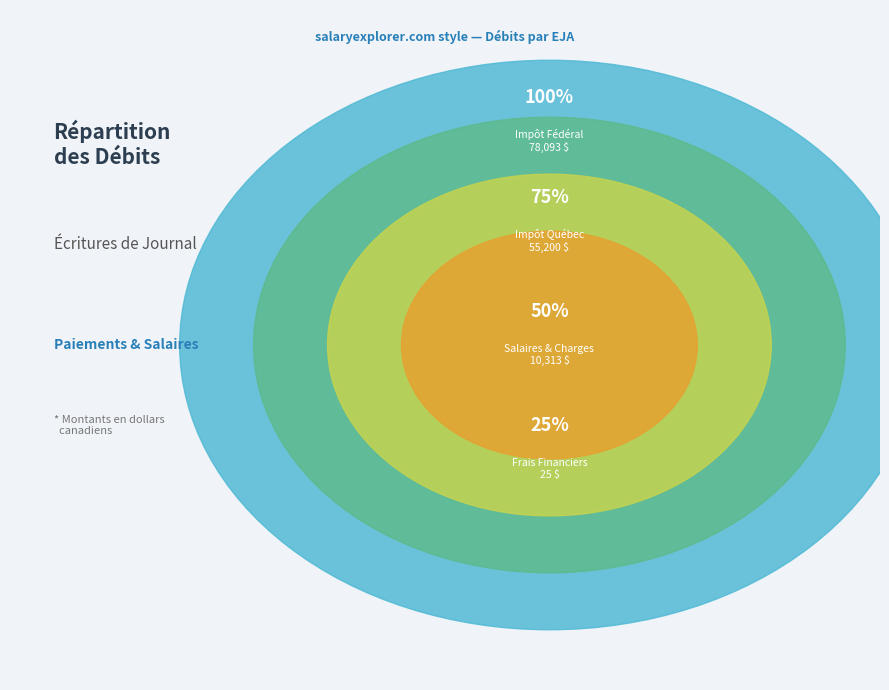

How many slices are in this pie chart?

4